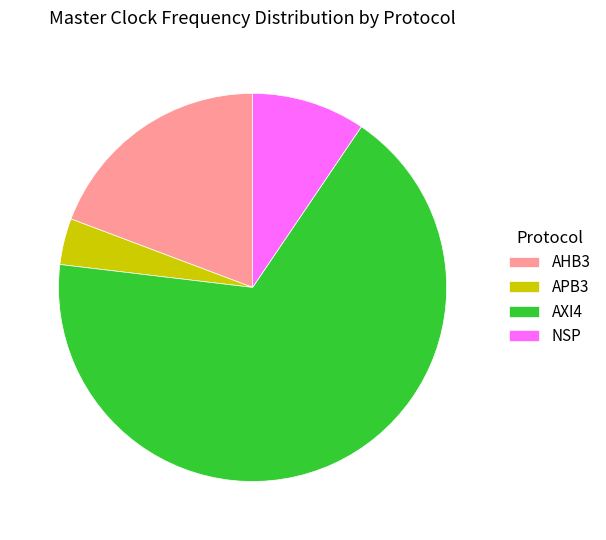

Is it true that AHB3 is 29% of the pie?

False